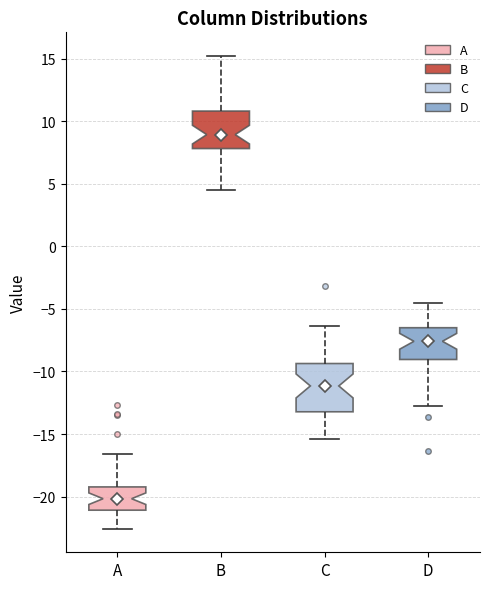

Where is the upper edge of the box for D on the y-axis? The values are not printed on the chart, so give them approximately, as read against the axis.

-6.5